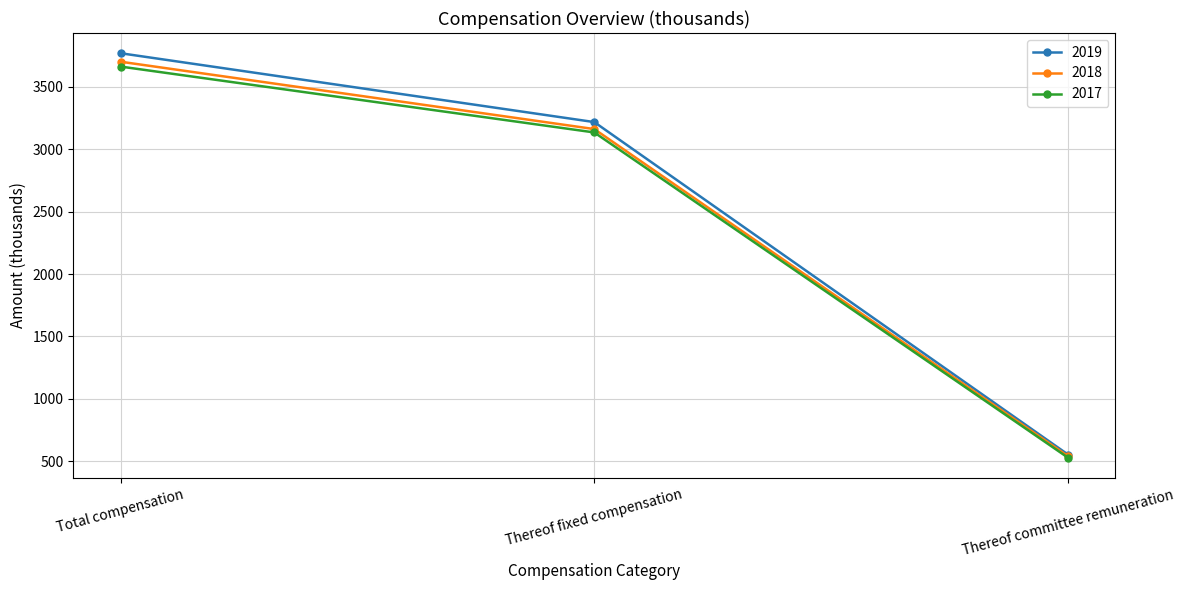

What is the difference between the highest and lowest values at Thereof fixed compensation?

83